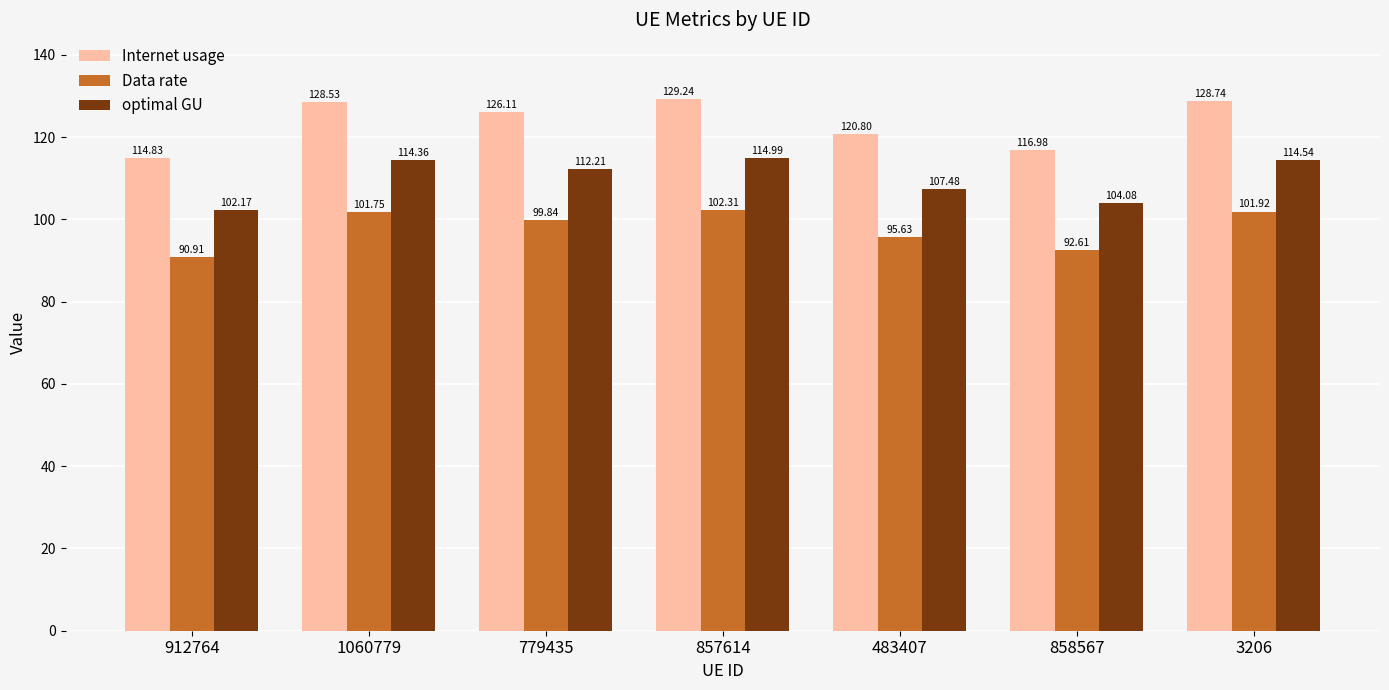

Which series has the largest range (max minus min)?

Internet usage